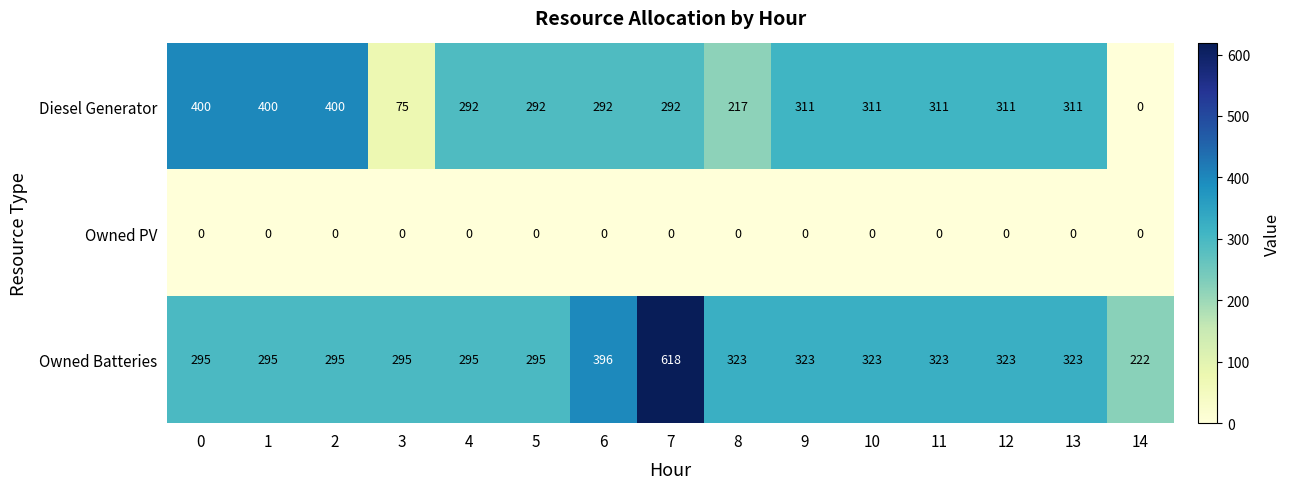

What is the difference between the second highest and second lowest values in the Diesel Generator series?

325